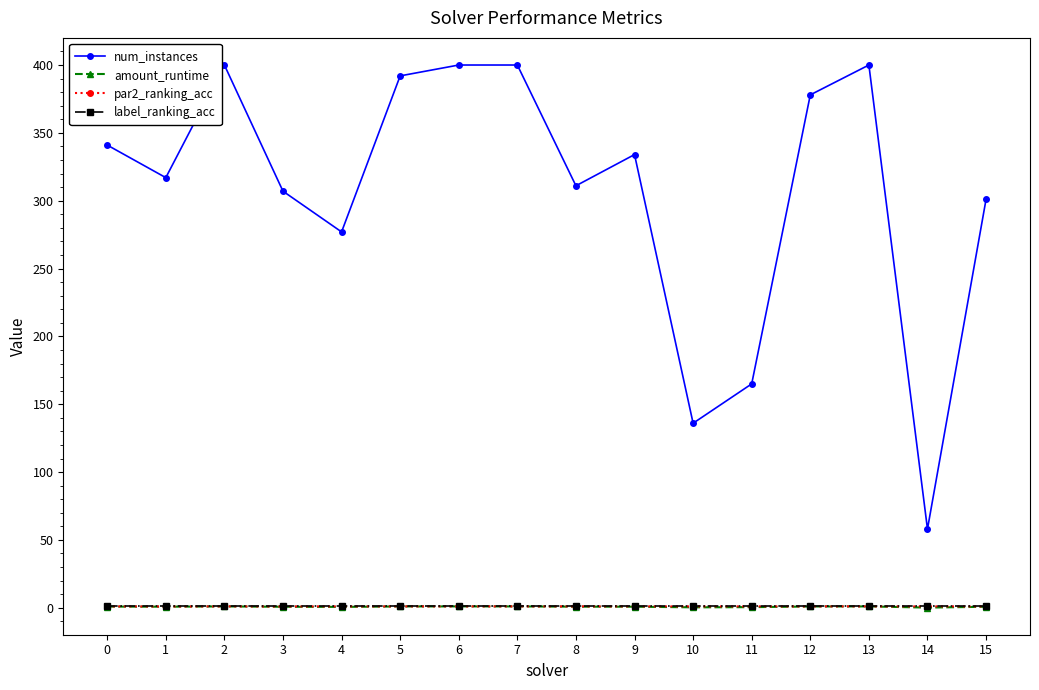

Is the value of num_instances at 7 greater than the value of label_ranking_acc at 9?

Yes